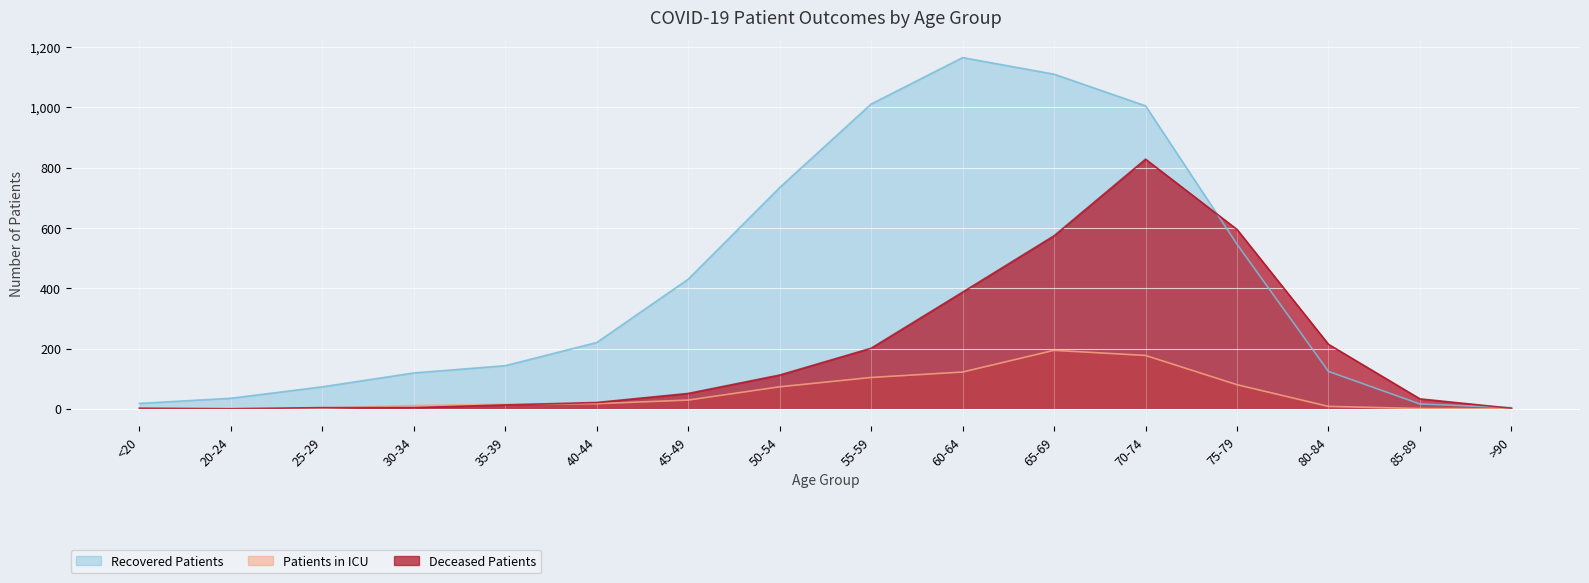

Does the chart display data point markers on the line(s)?

No